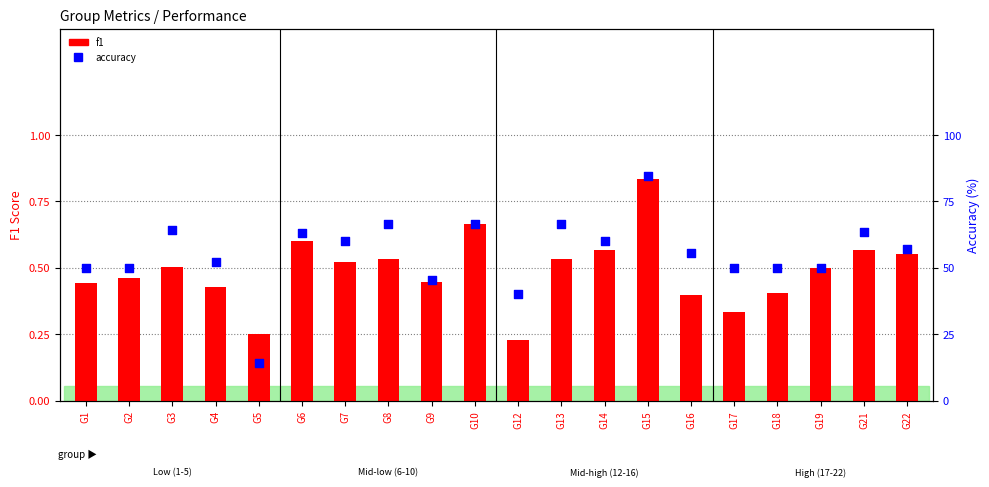

At which category is the sum across all series the highest?

G15